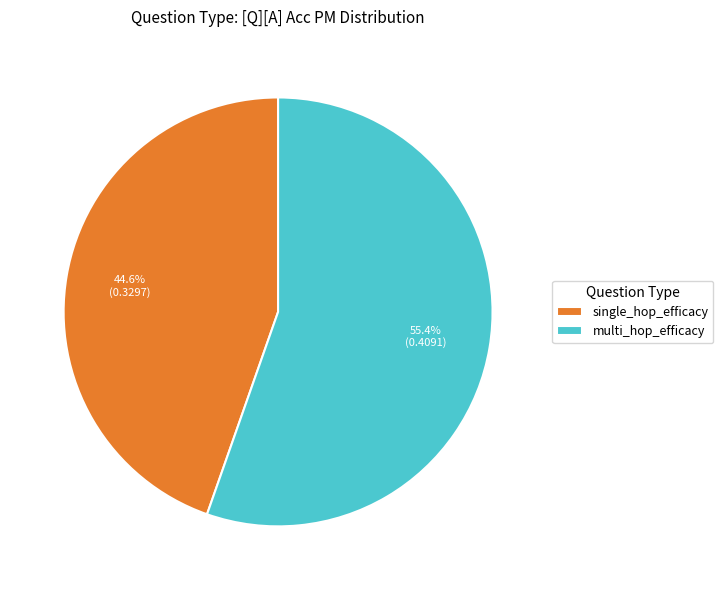

Rank the categories by value from lowest to highest.

single_hop_efficacy, multi_hop_efficacy